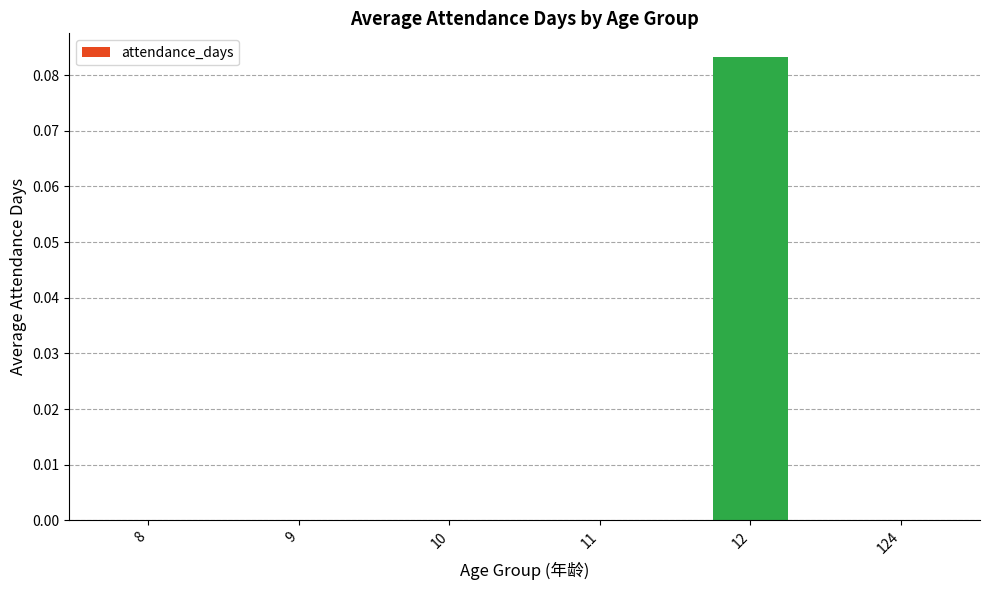

How many data points does each series have?

6